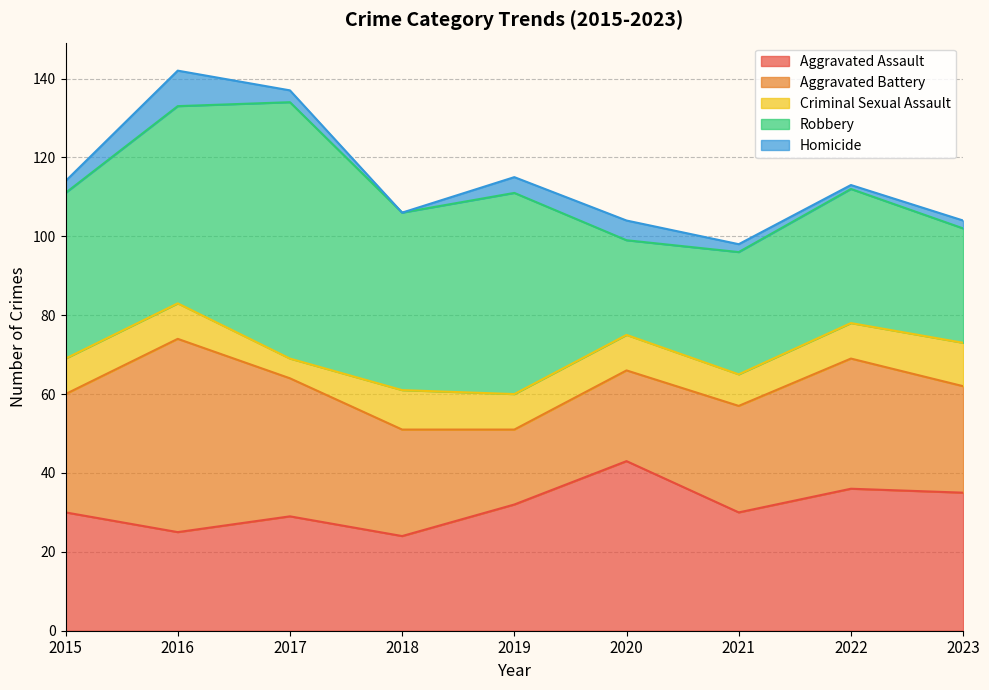

What is the approximate value of Aggravated Battery at 2015, to the nearest 10?

30